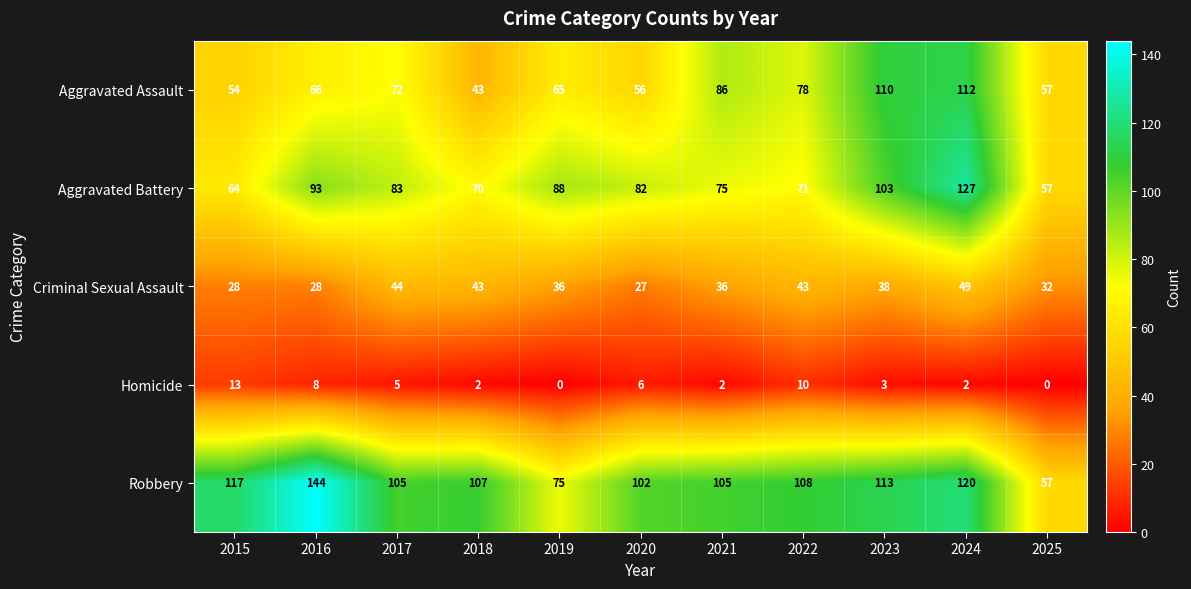

Rank the series by their maximum value, from lowest to highest.

Homicide, Criminal Sexual Assault, Aggravated Assault, Aggravated Battery, Robbery